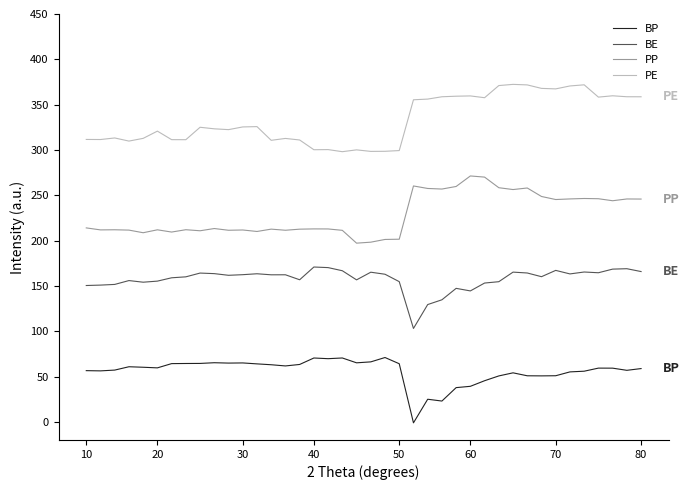

How many interior local peaks does the PP series have?

12